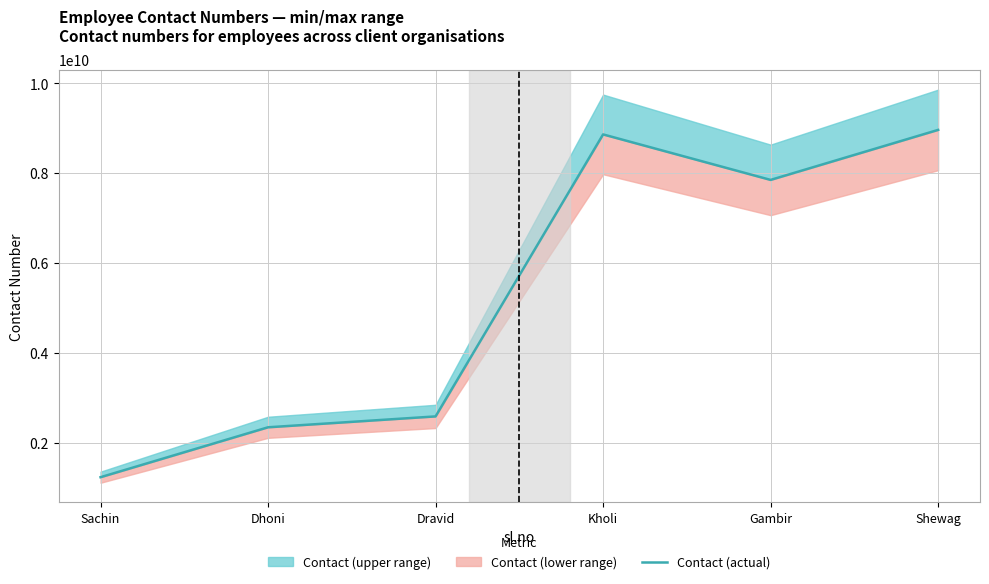

List the labels in order of value, smallest first.

Sachin, Dhoni, Dravid, Gambir, Kholi, Shewag